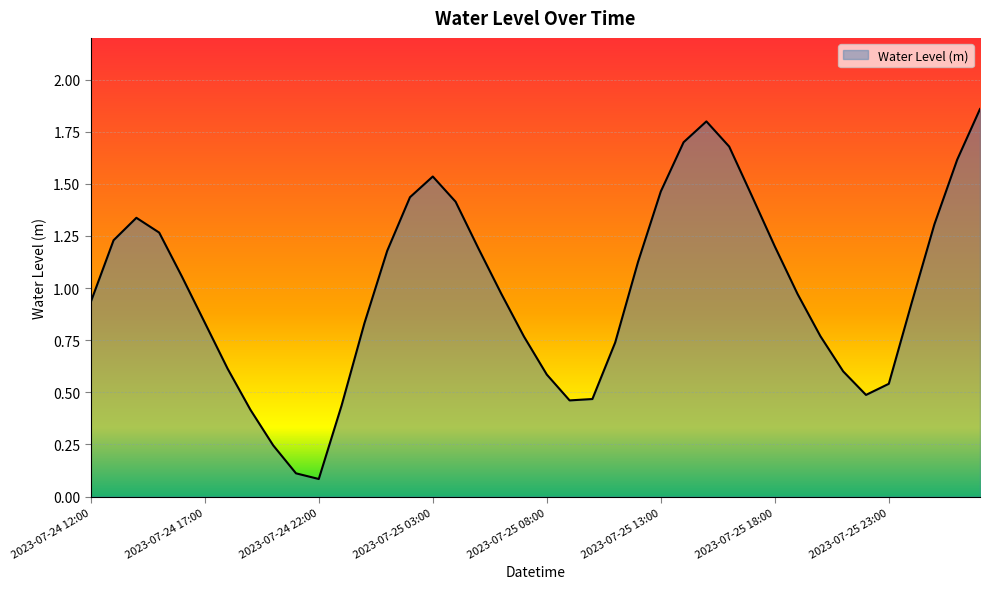

What is the difference between the maximum and minimum values?

1.8